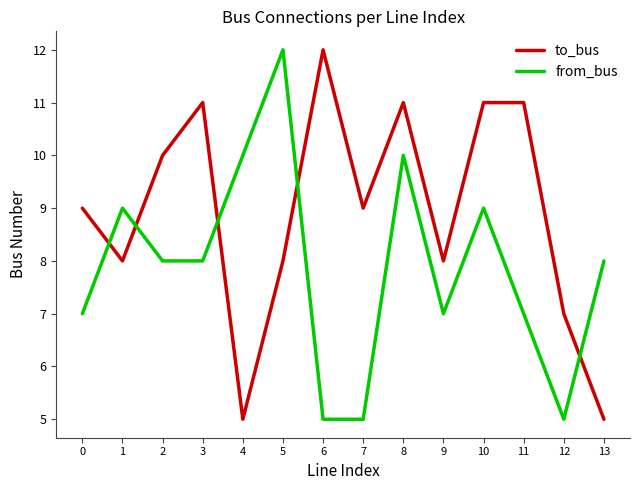

Which category has the highest value in the from_bus series?

5